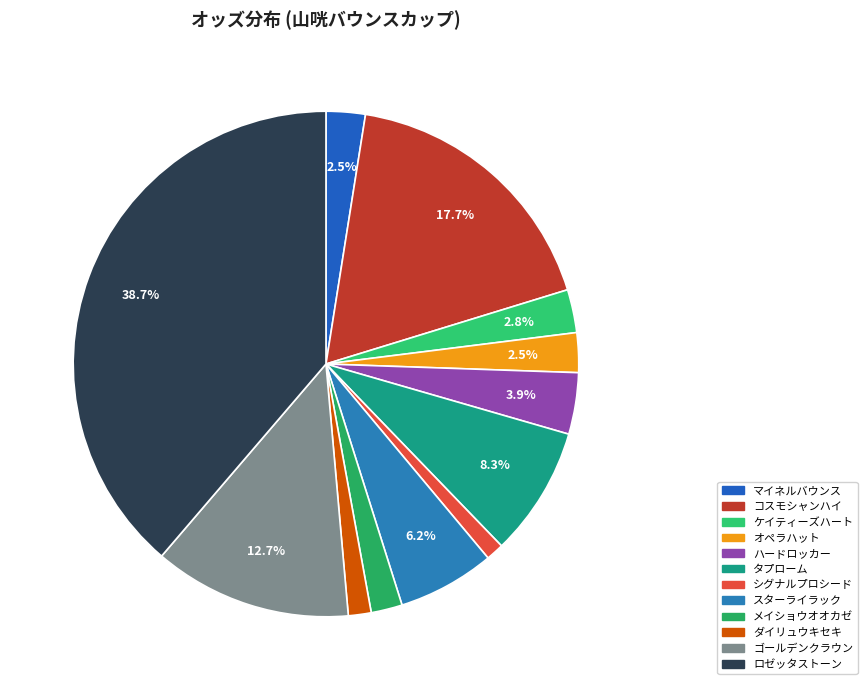

Do スターライラック and ゴールデンクラウン together represent more than half of the pie?

No